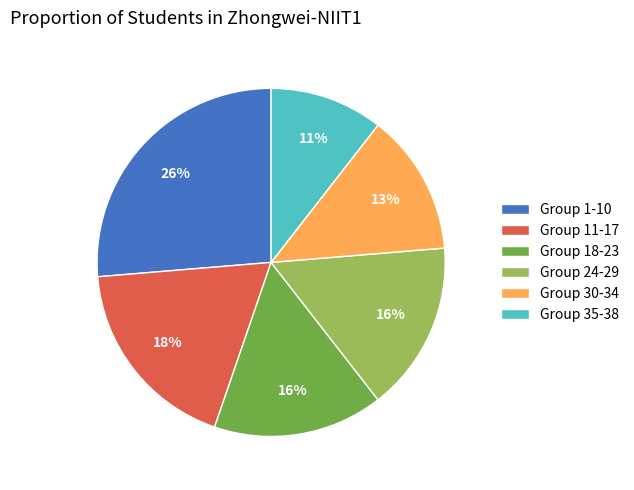

Between Group 24-29 and Group 35-38, which is larger?

Group 24-29